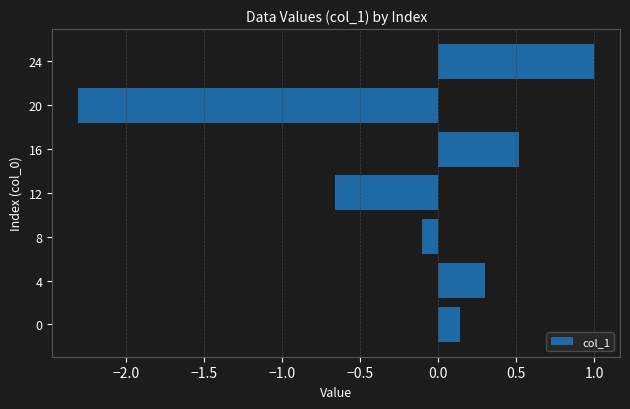

Read the value at 4.

0.3